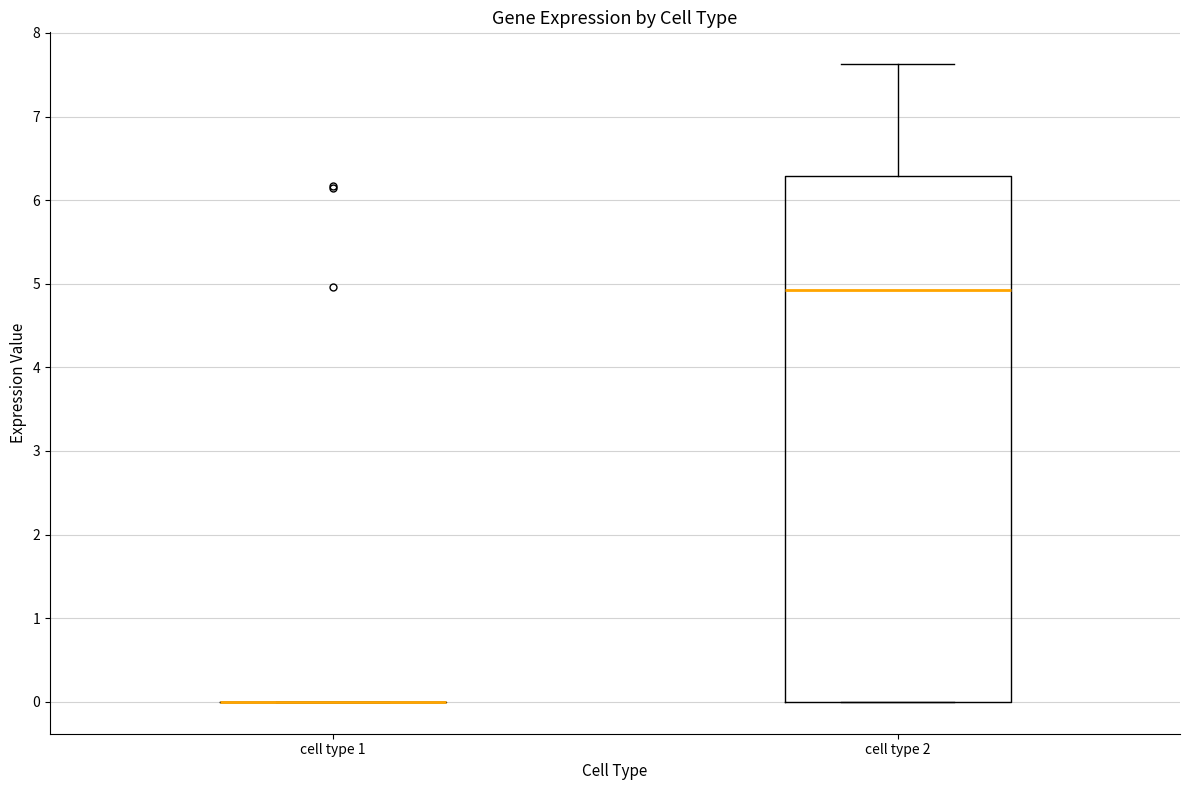

Where does the median line of the box for cell type 2 sit on the y-axis? The values are not printed on the chart, so give them approximately, as read against the axis.

4.9